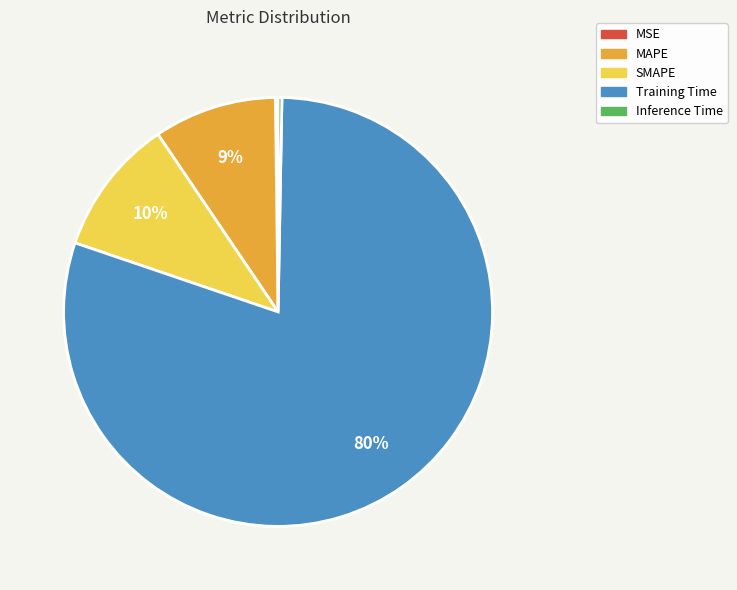

To the nearest percent, what is the average slice percentage?

20%